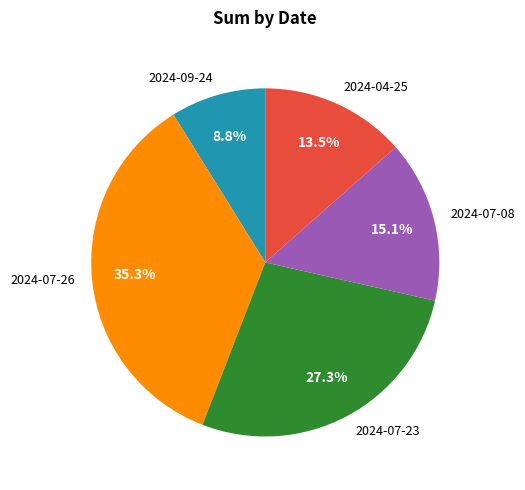

Does any single category account for the majority?

No